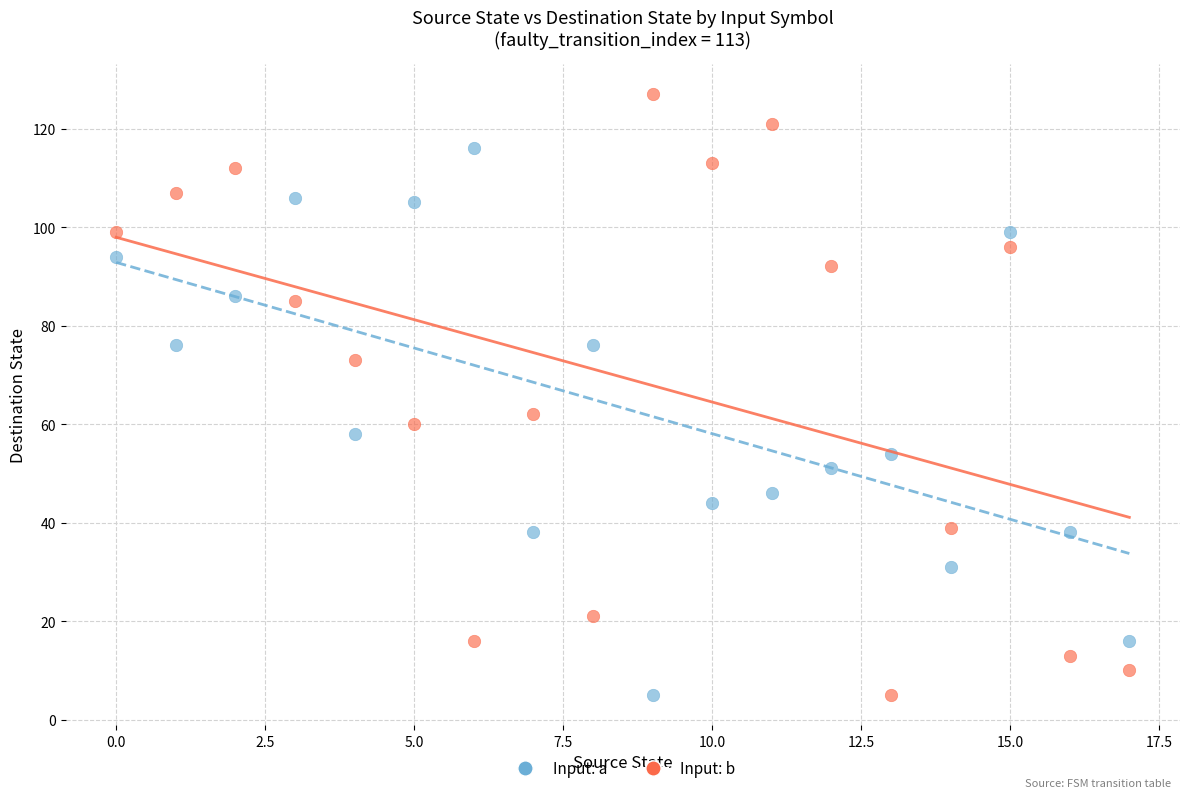

Across all data points, what is the range of Y values (max minus min)?

122